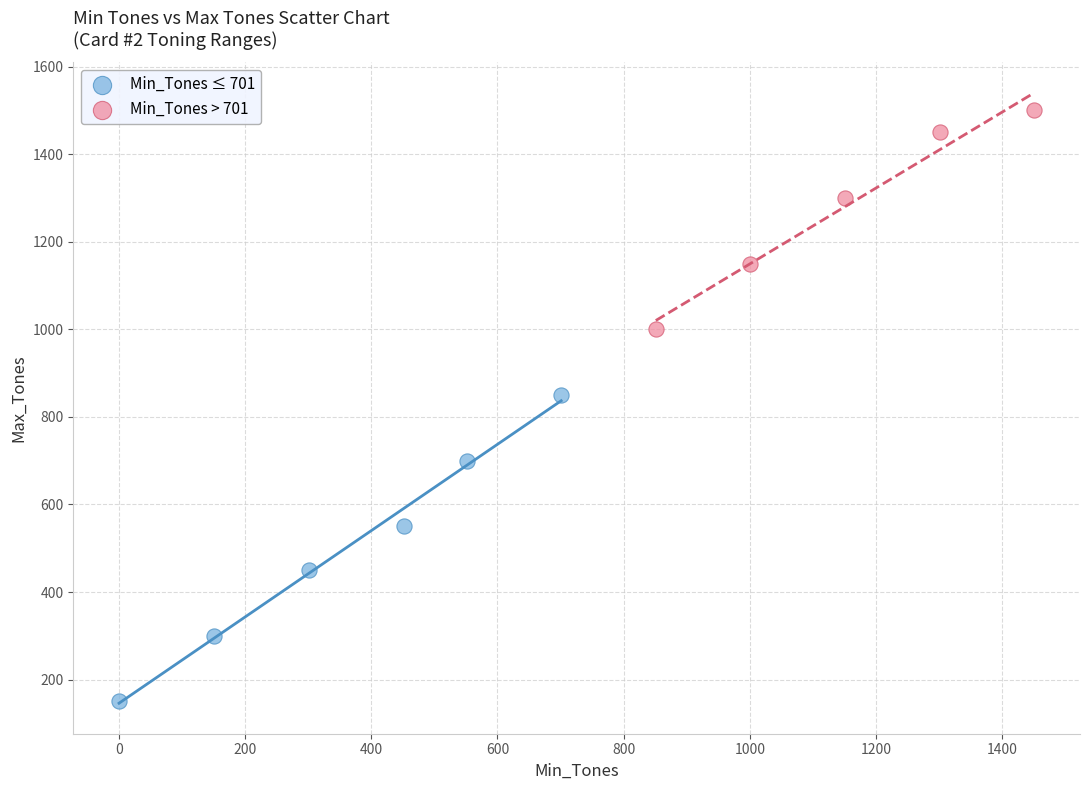

Which series reaches the maximum Y coordinate?

Min_Tones > 701